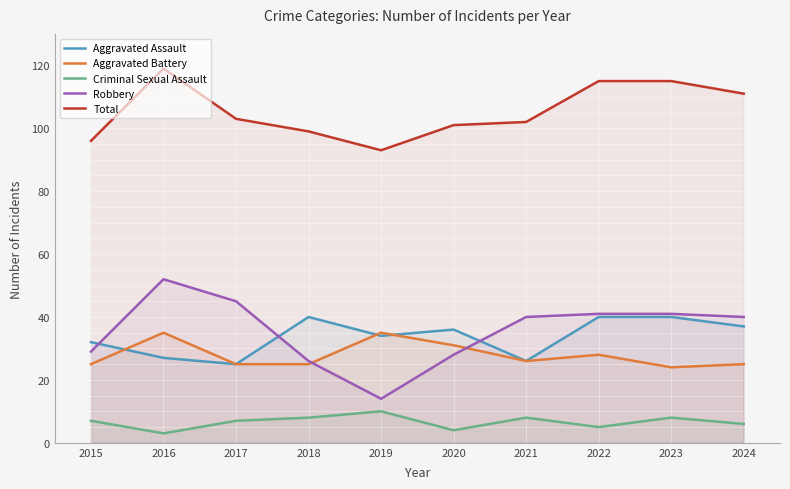

List the labels in order of Total value, smallest first.

2019, 2015, 2018, 2020, 2021, 2017, 2024, 2022, 2023, 2016